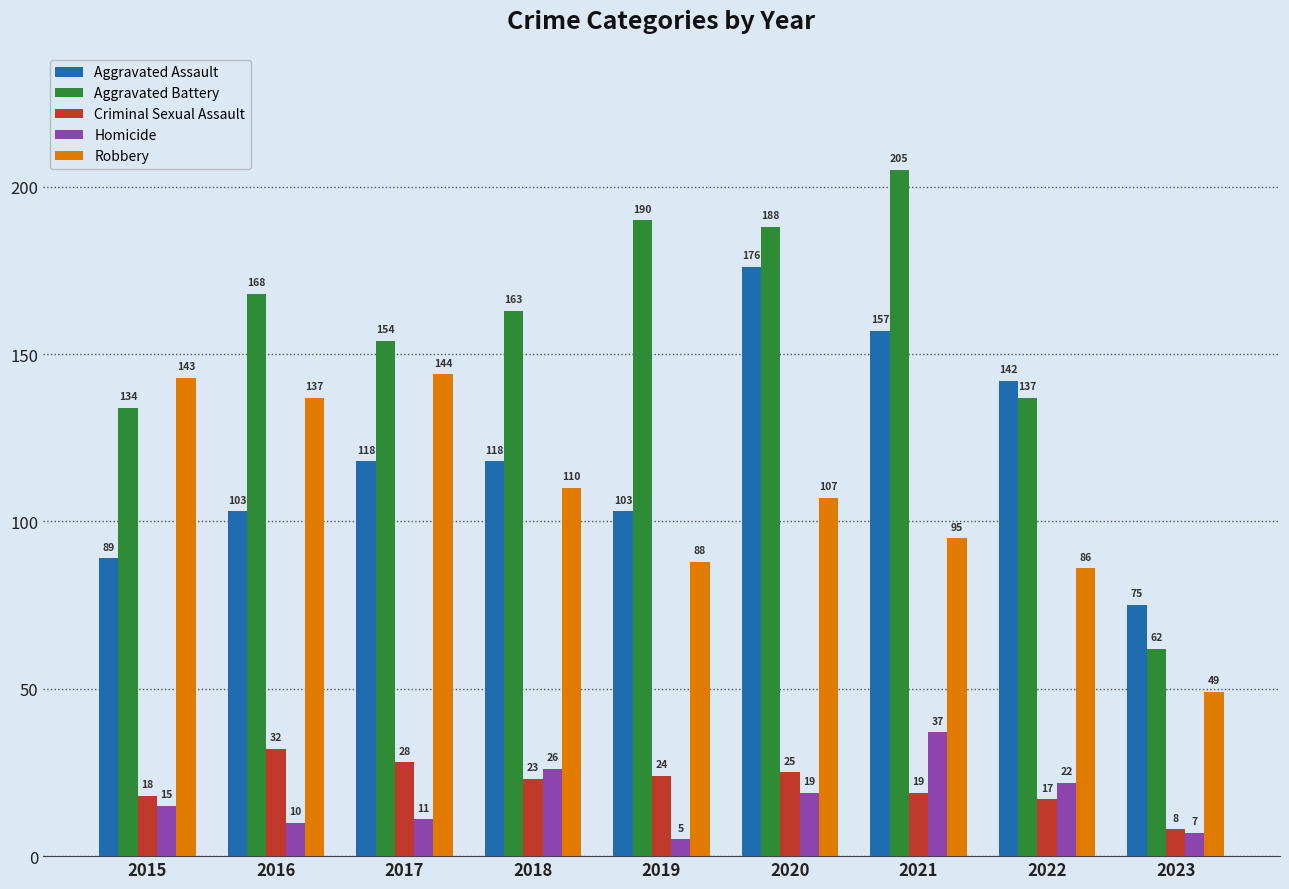

At 2020, list the series in order from smallest to largest.

Homicide, Criminal Sexual Assault, Robbery, Aggravated Assault, Aggravated Battery